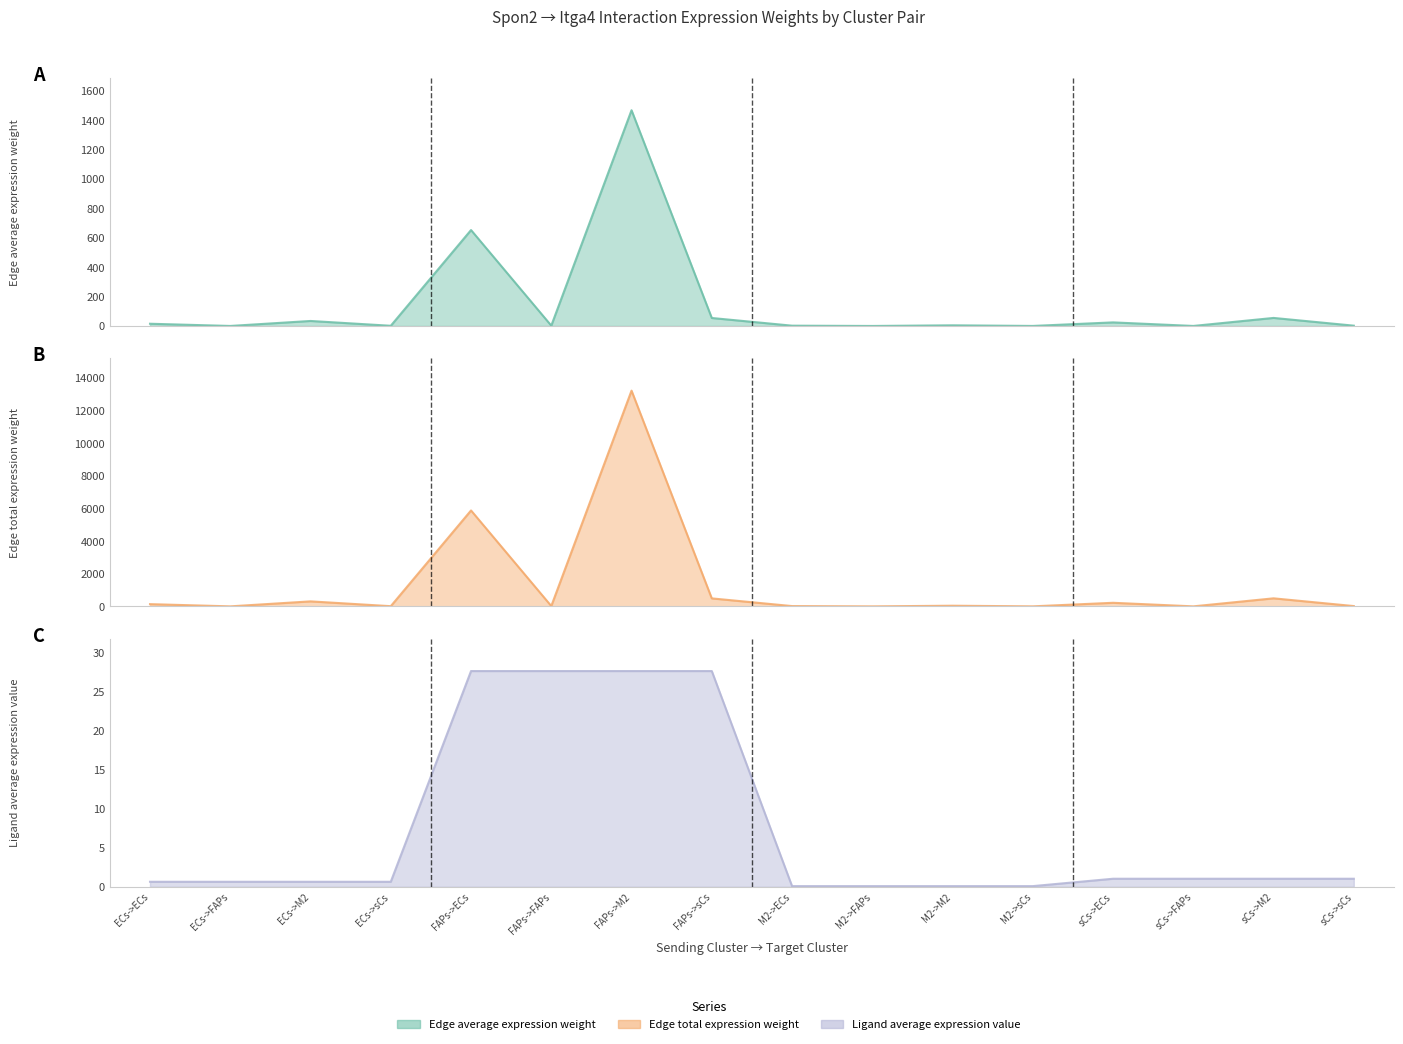

Between M2->sCs and M2->M2, which is larger?

M2->M2